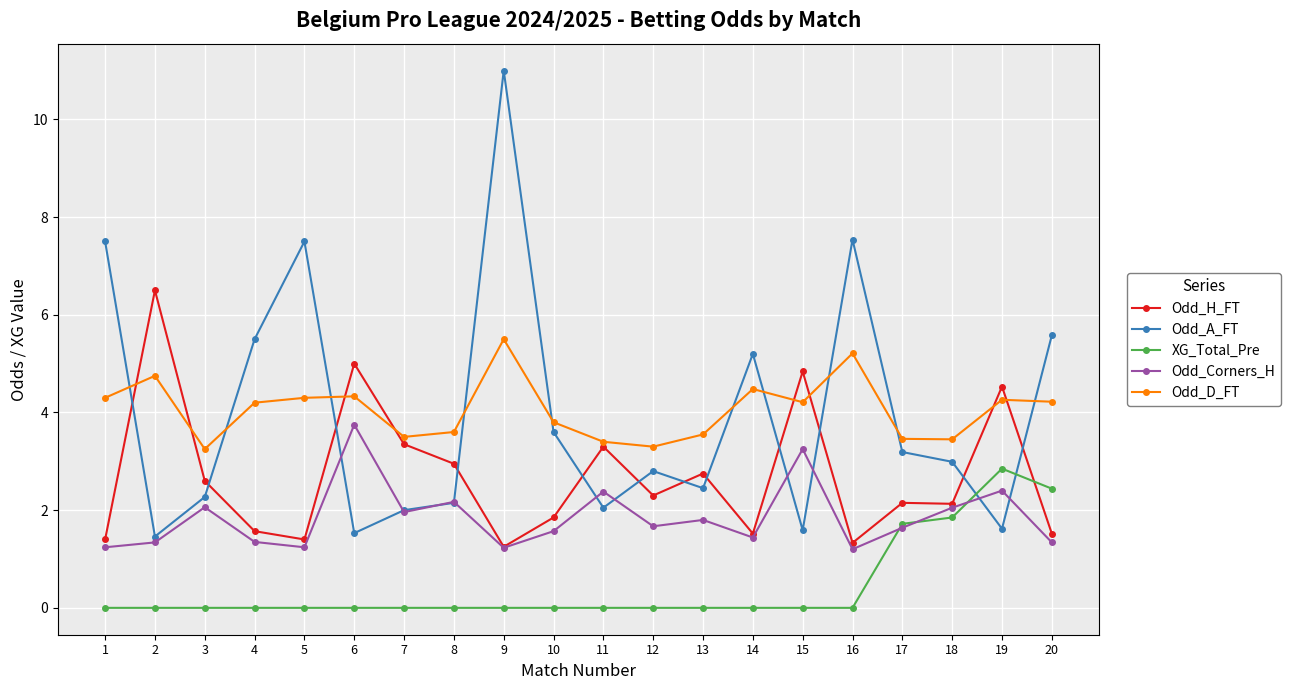

What is the highest value of the Odd_Corners_H series?

3.8